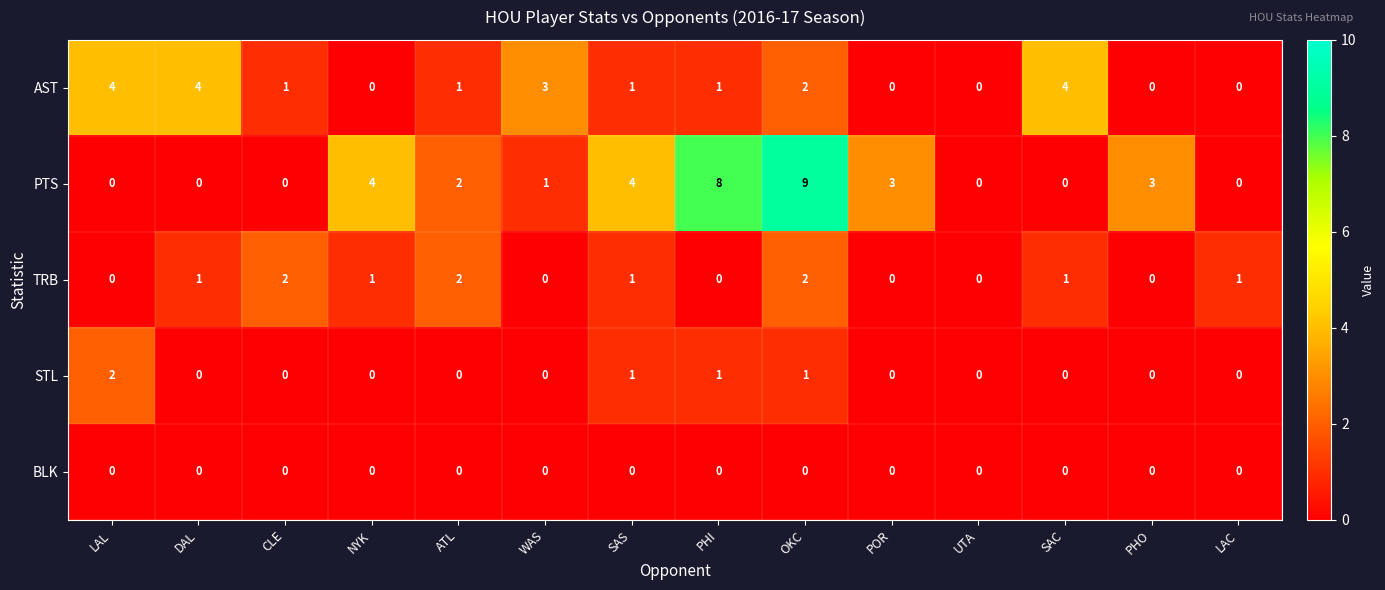

Count the PTS values in the range 0 to 4.

12